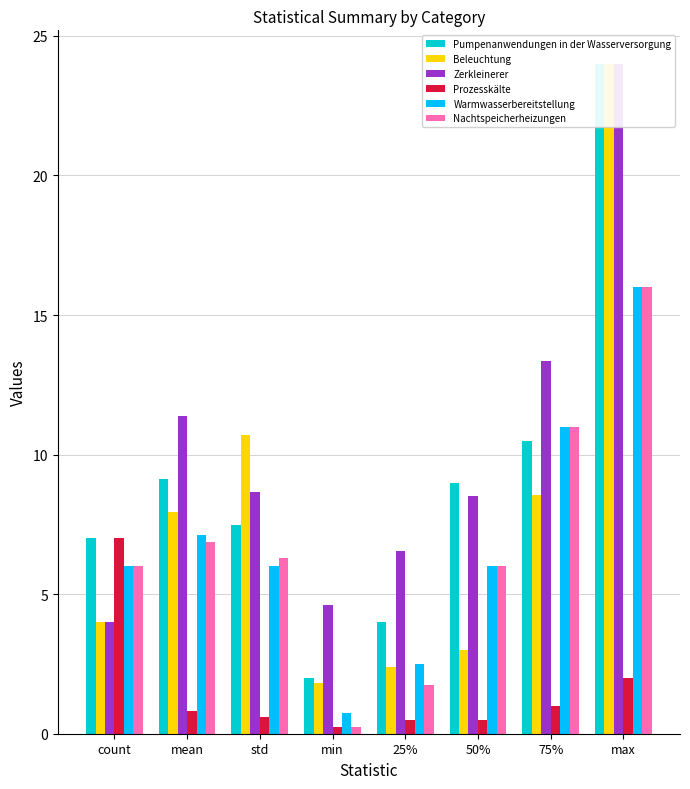

What is the difference between the Beleuchtung values at max and mean?

16.1